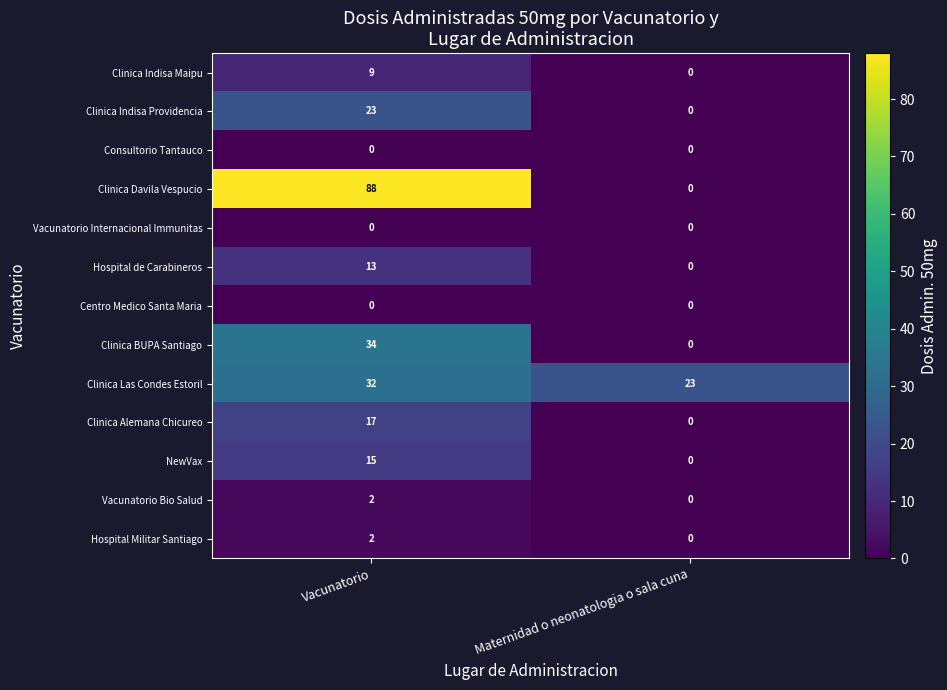

How many data points does each series have?

2